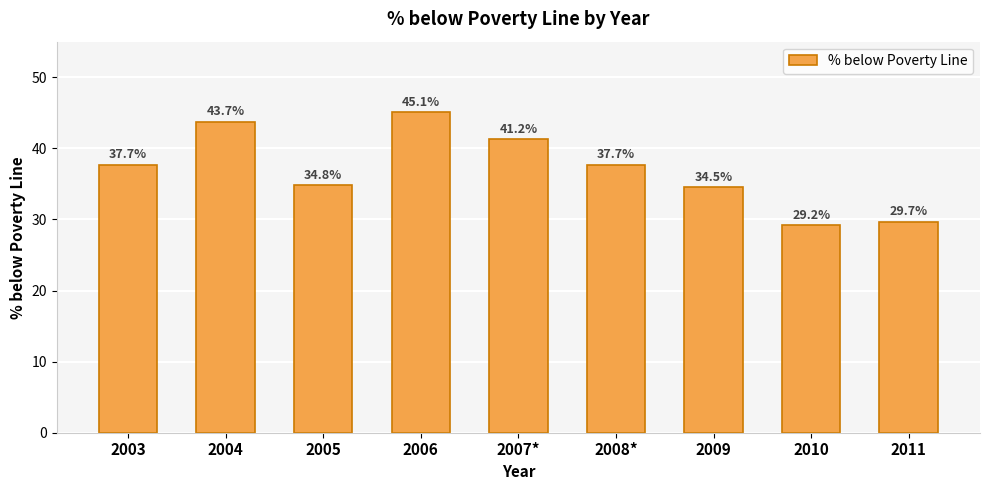

Which has a higher value, 2009 or 2004?

2004